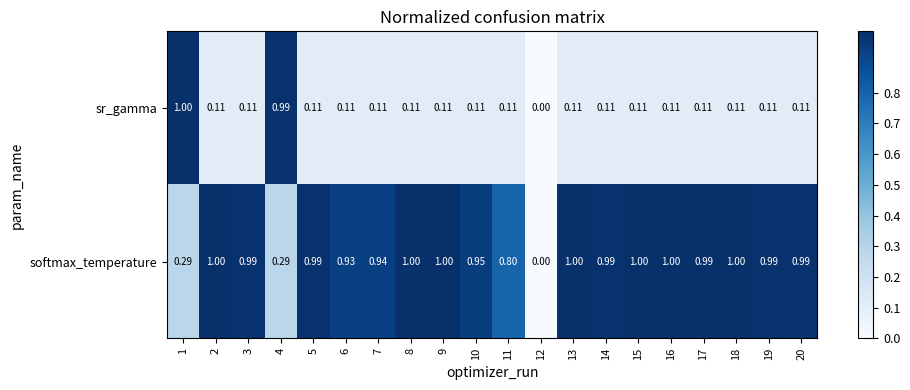

How many values in the sr_gamma series exceed 0?

19